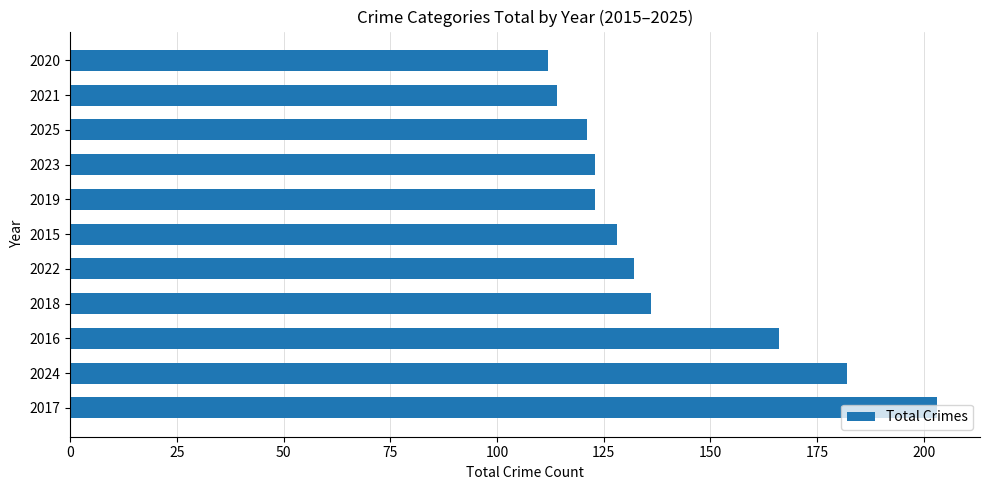

What is the maximum value shown in the chart?

203